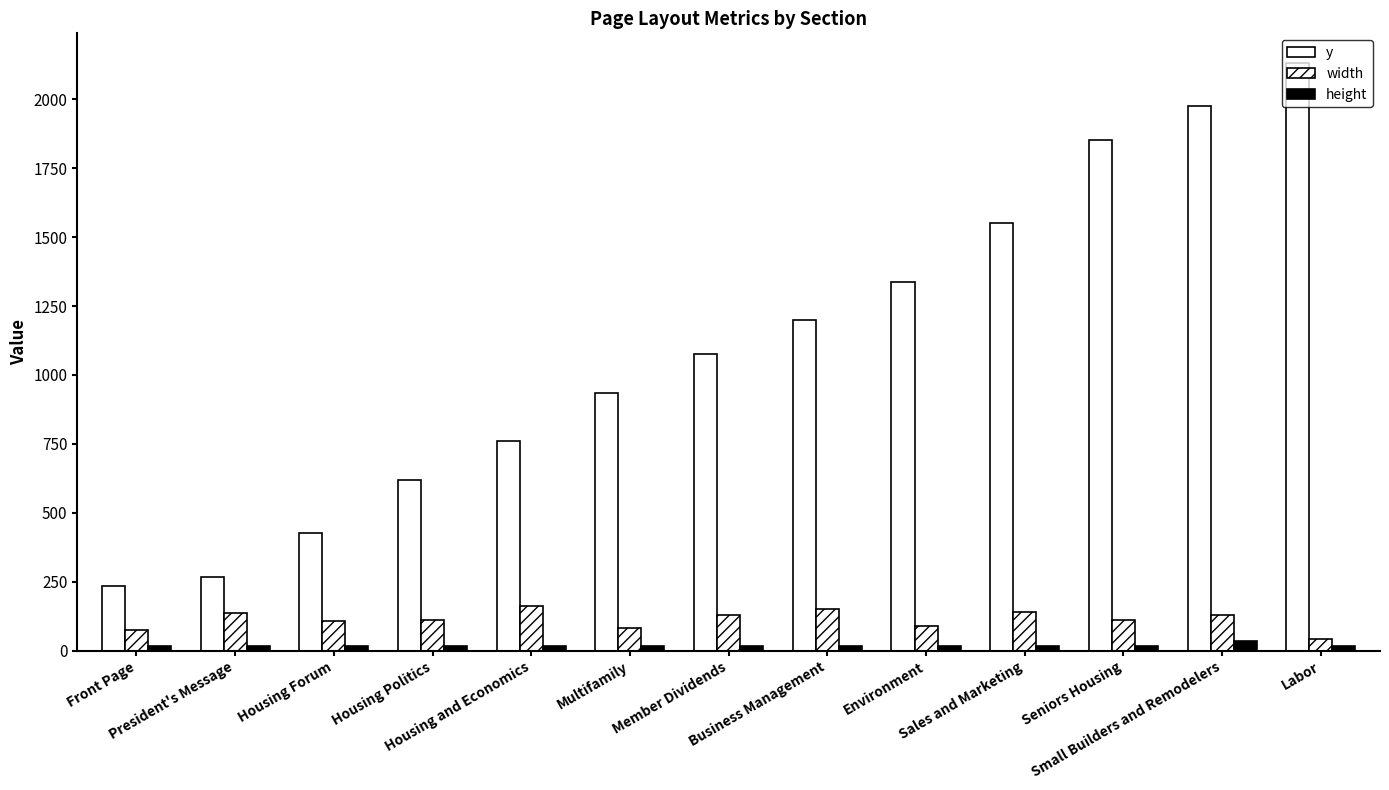

The value of y at President's Message is 70. True or false?

False